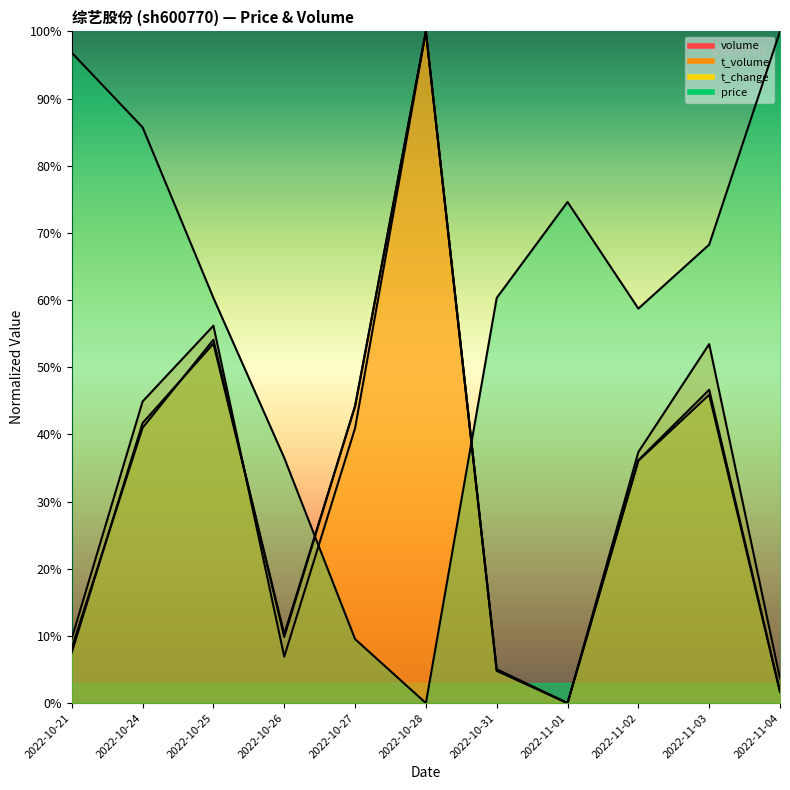

What position from the right is 2022-11-04?

1